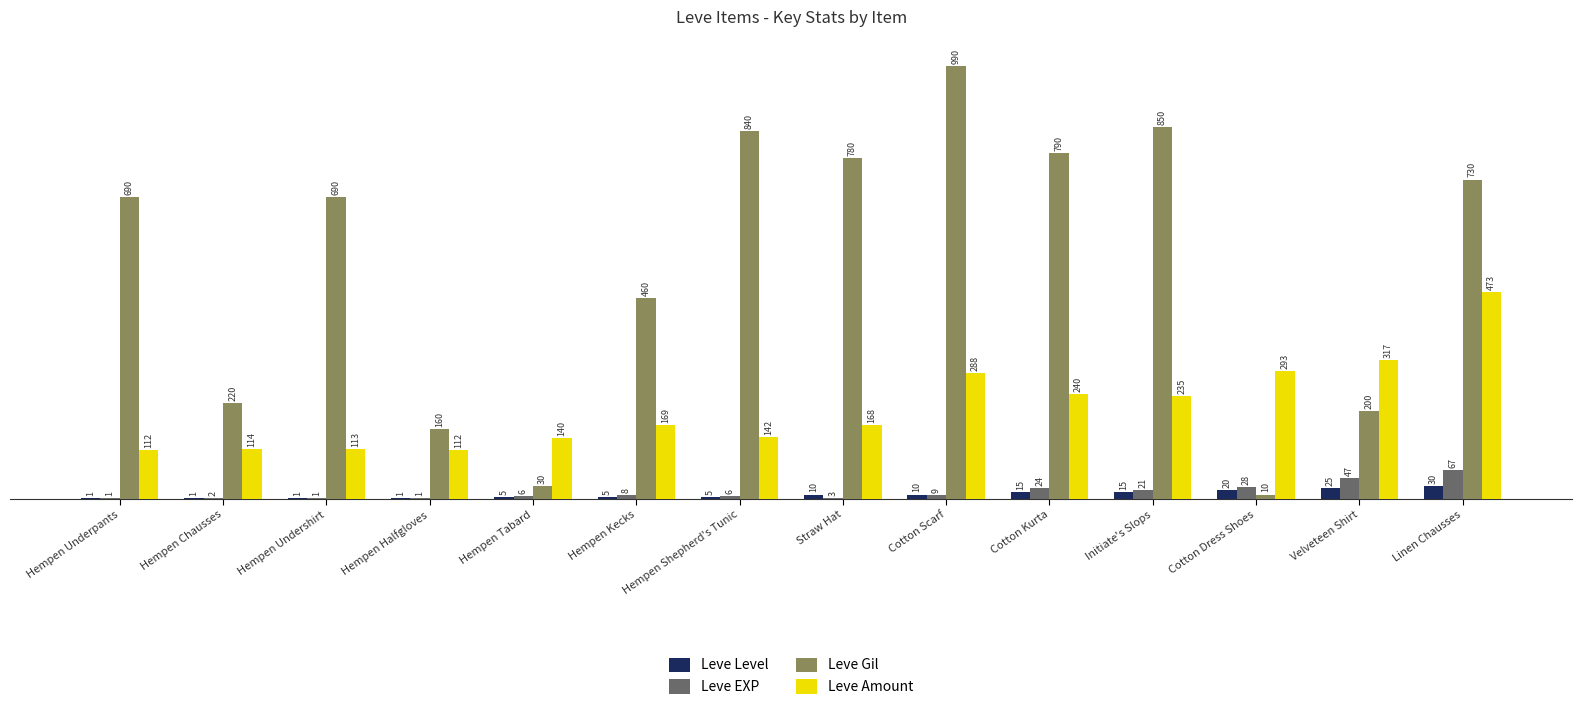

Which category has the highest value in the Leve Level series?

Linen Chausses